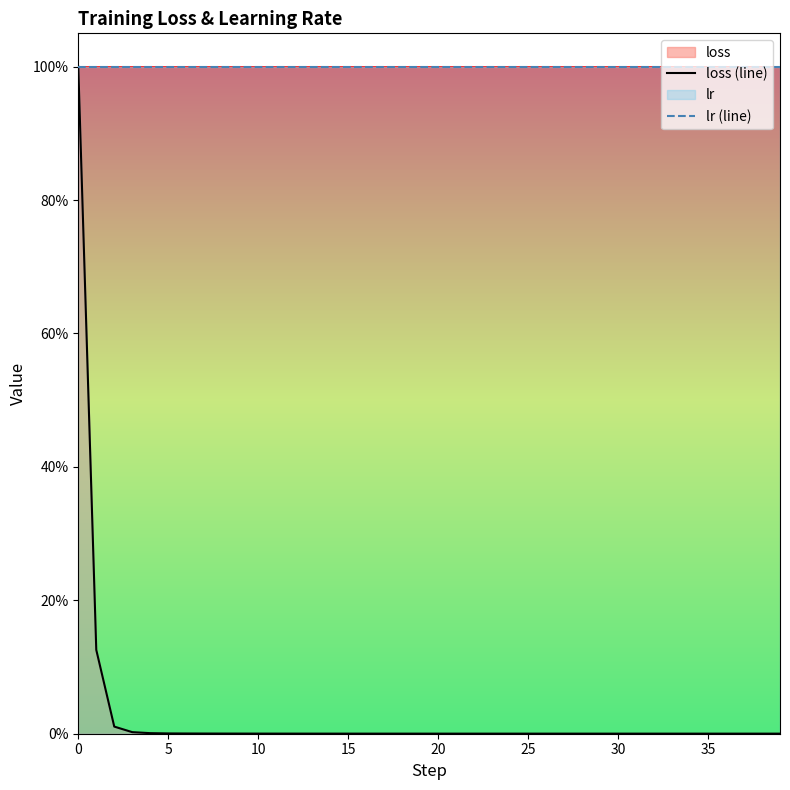

Is it true that lr (line) equals 1.0 at 16?

True